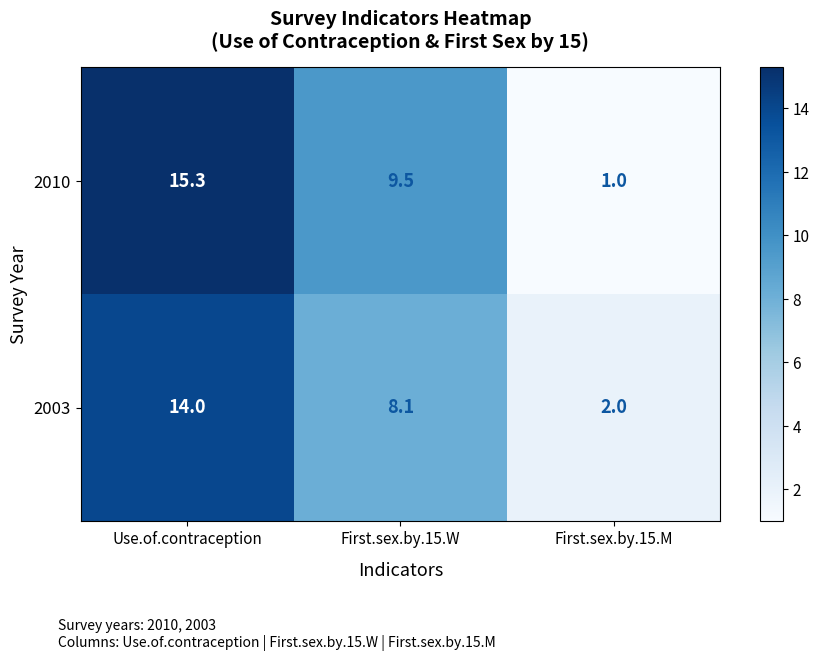

Rank the categories by 2010 value from highest to lowest.

Use.of.contraception, First.sex.by.15.W, First.sex.by.15.M